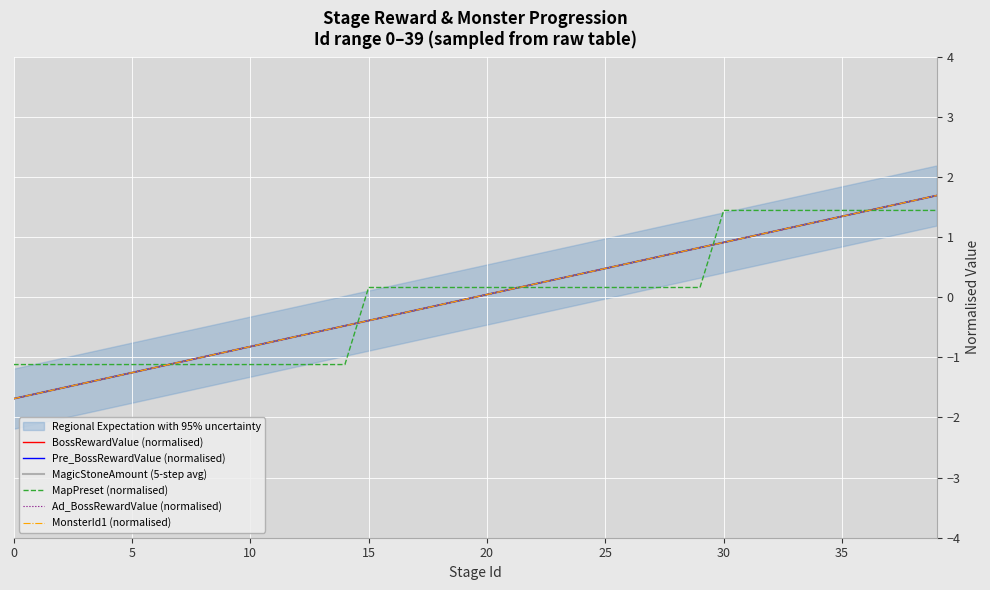

Is the value of Pre_BossRewardValue (normalised) at 9 greater than the value of Ad_BossRewardValue (normalised) at 27?

No